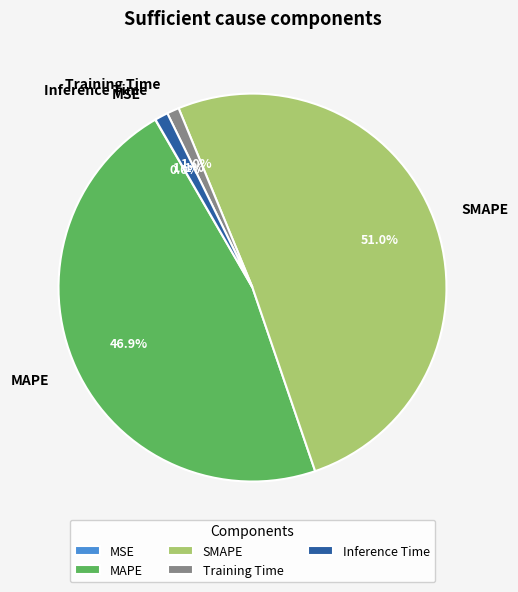

What is the largest slice in the pie chart?

SMAPE